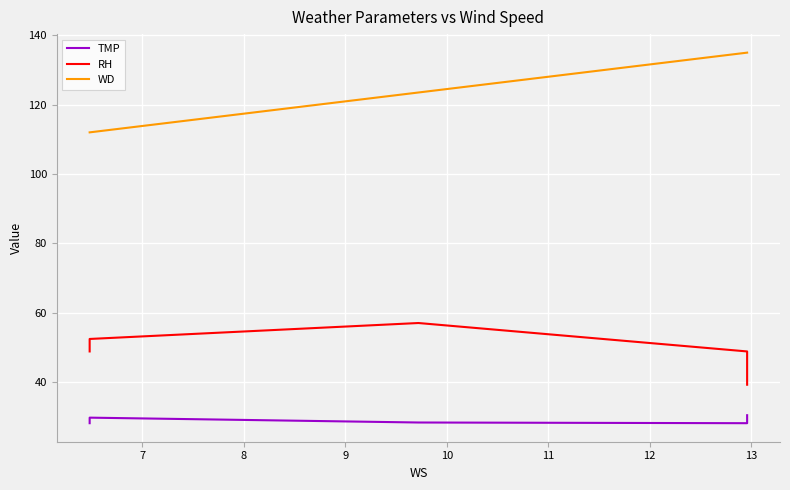

True or false: RH and WD intersect in this chart.

False